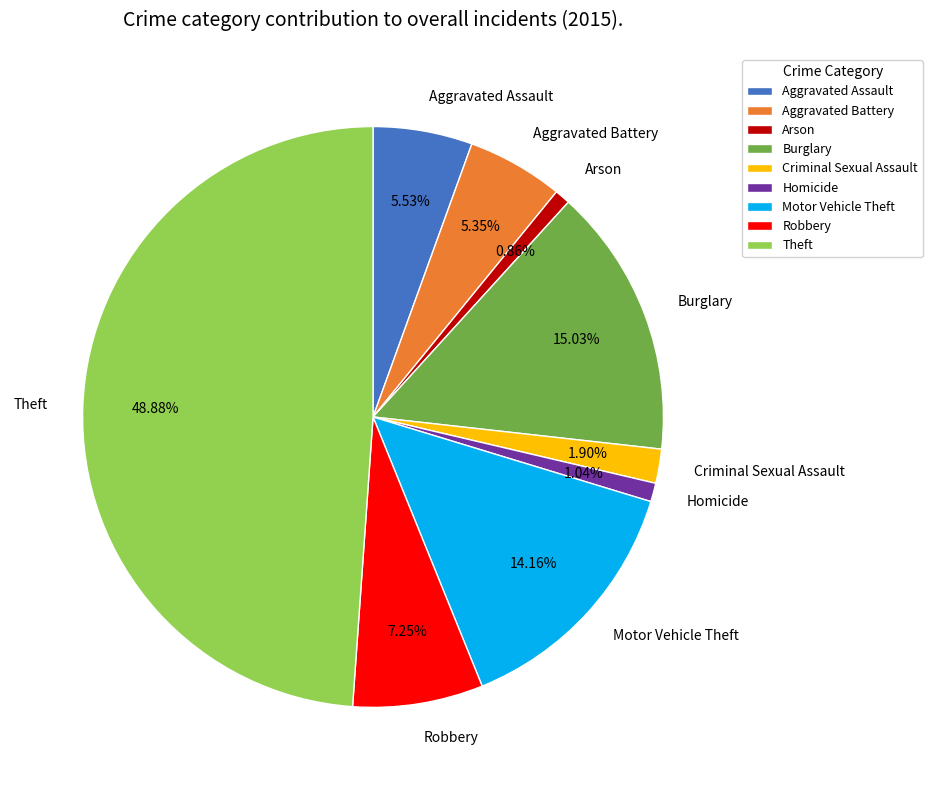

Which slice is the largest?

Theft